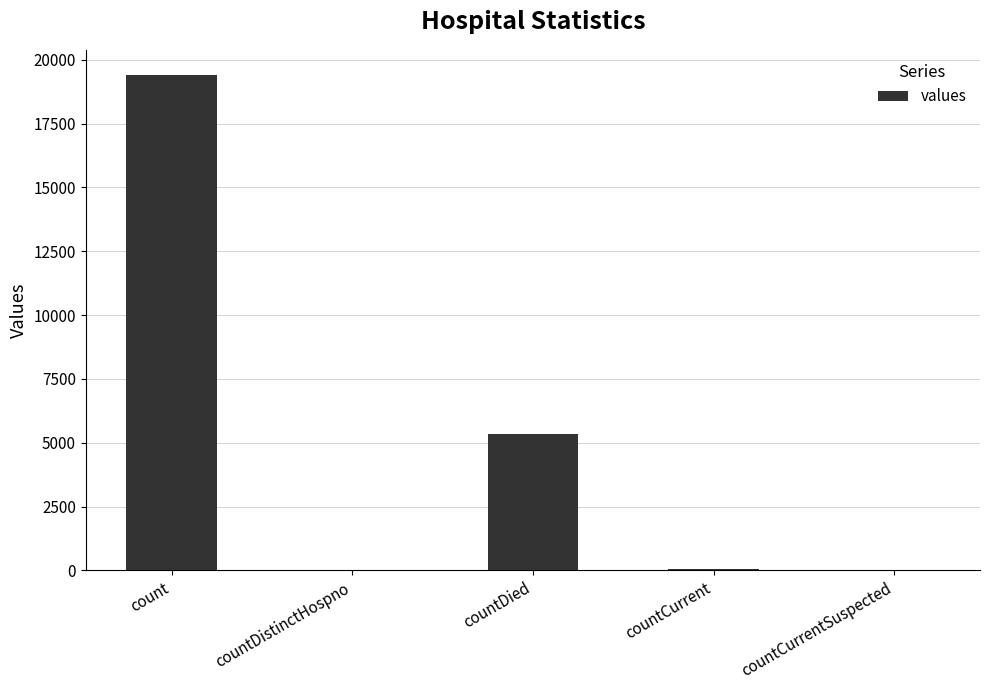

What is the greatest value displayed?

19420